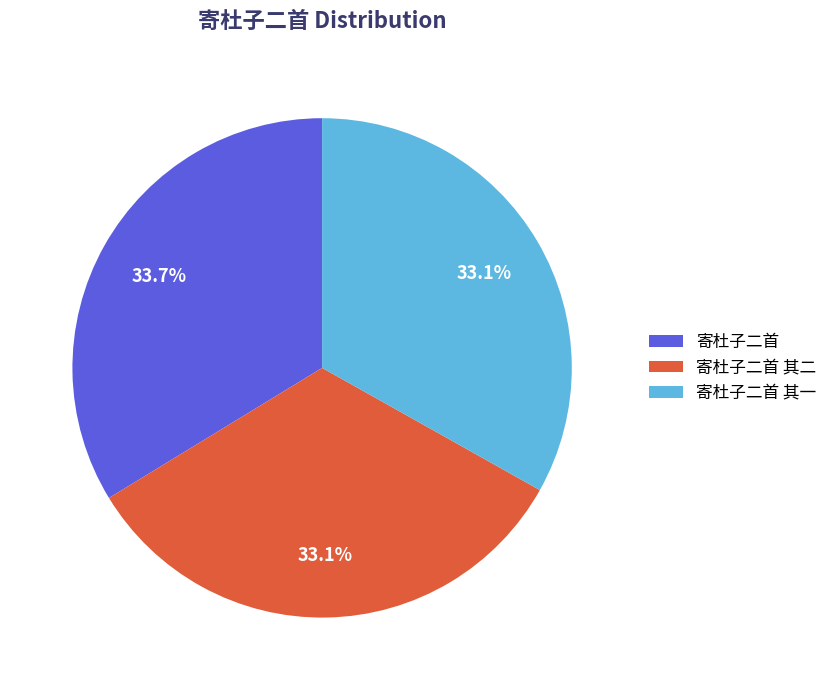

To the nearest percent, what is the difference between the largest and smallest slice percentages?

1%